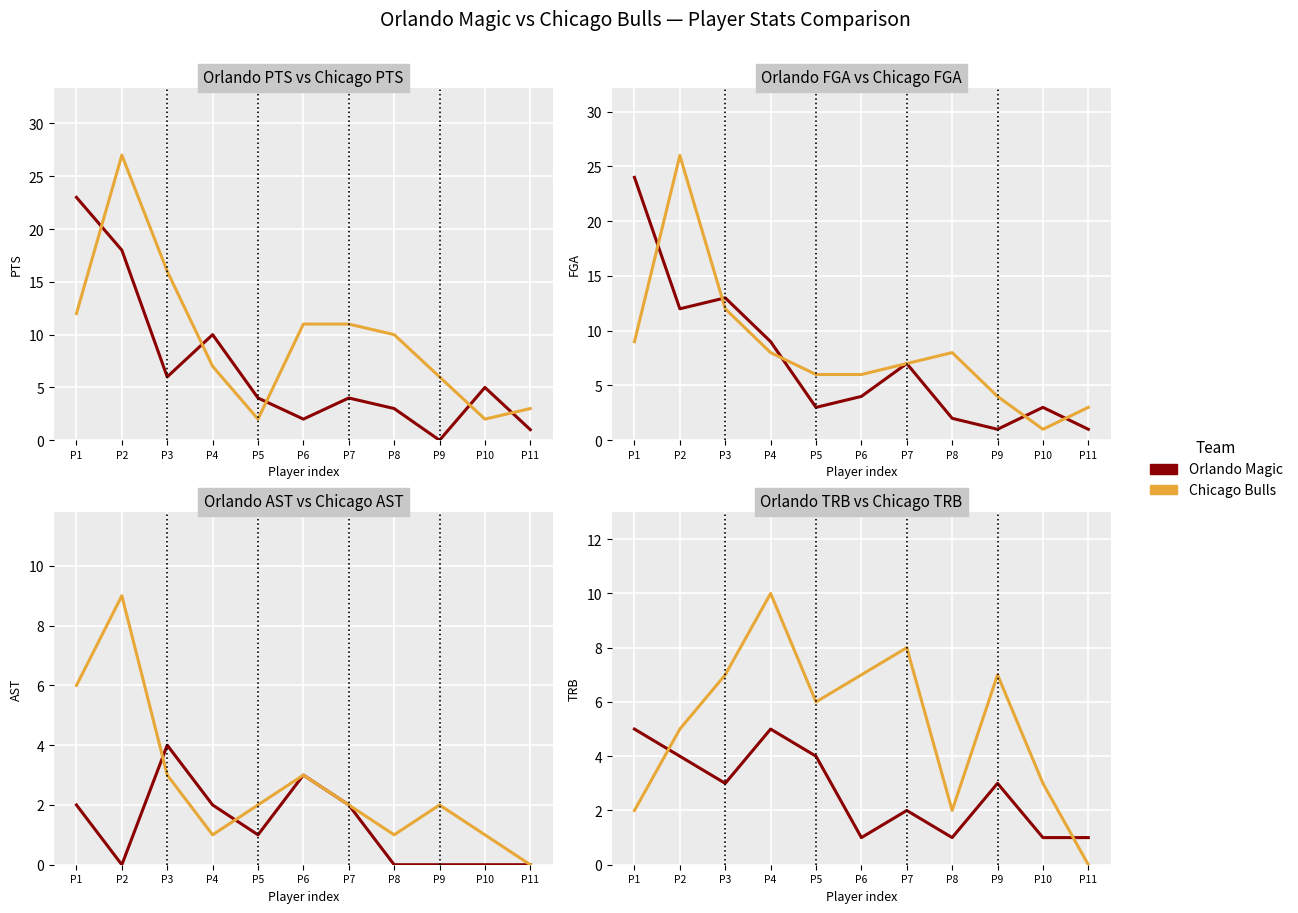

What is the difference between the maximum and minimum values in the Orlando Magic series?

4